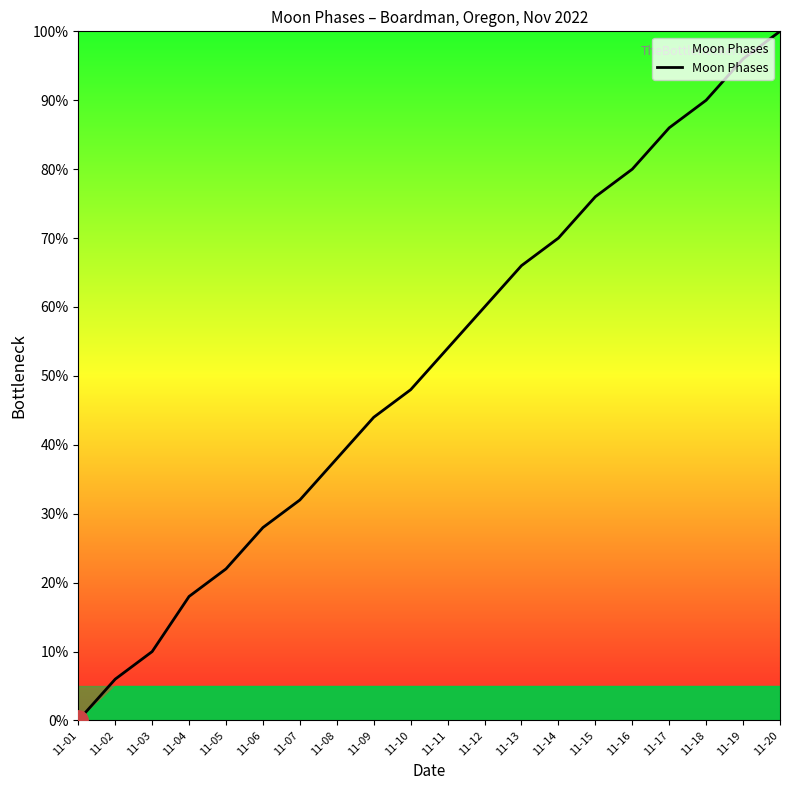

Reading right to left, what are all the values shown in this chart?

100	96	90	86	80	76	70	66	60	54	48	44	38	32	28	22	18	10	6	0